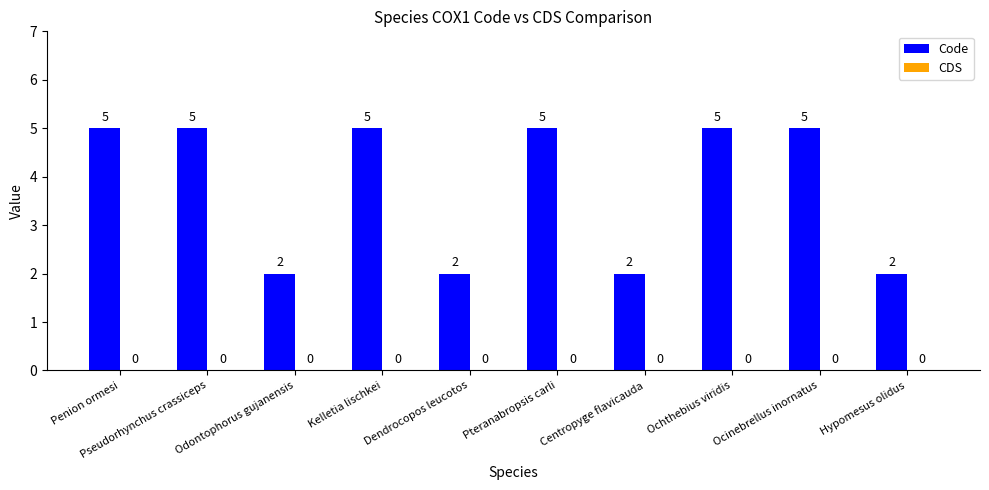

What is the label of the 7th bar from the left?

Centropyge flavicauda